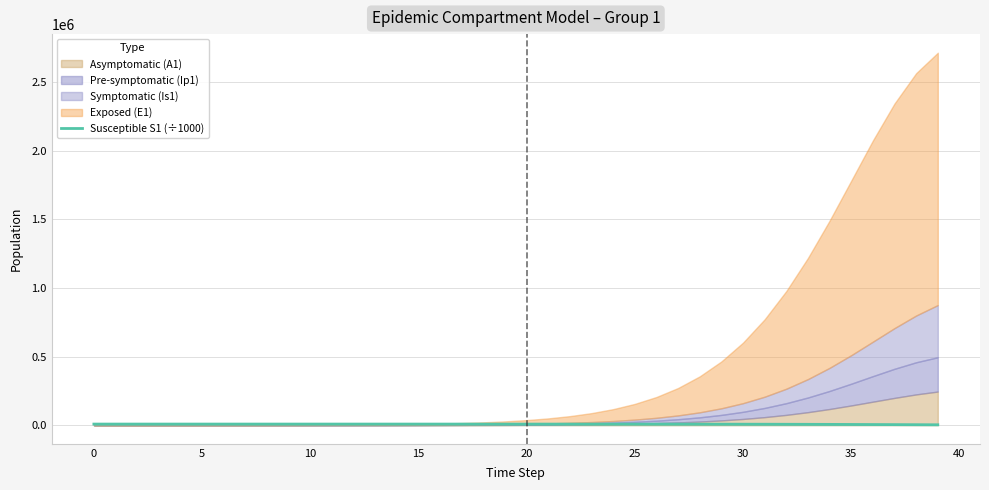

Count the number of values greater than 8074.

20